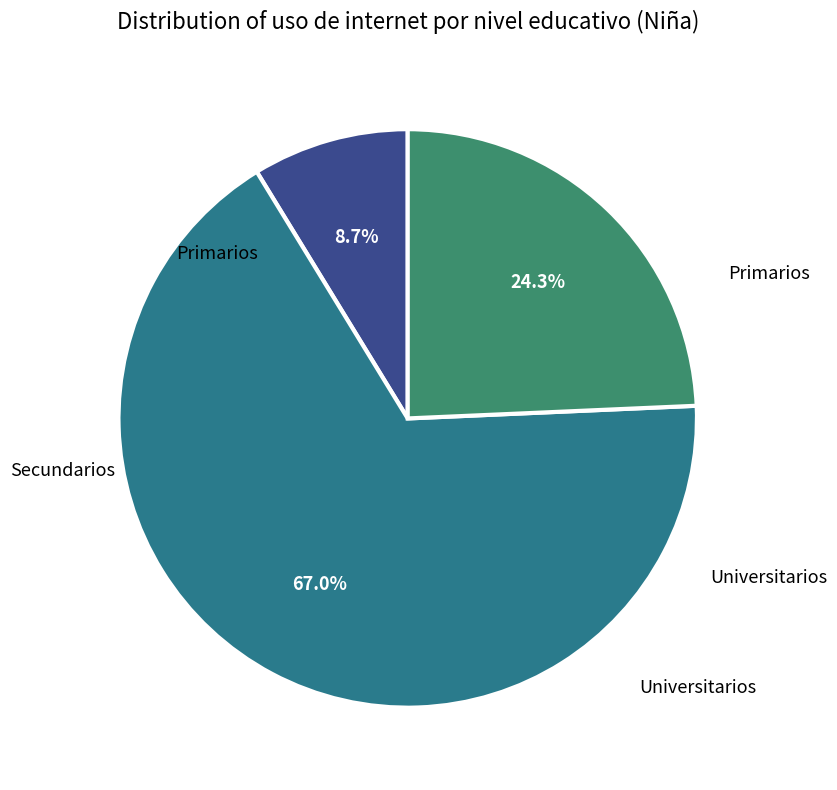

Count the number of slices in the pie.

3